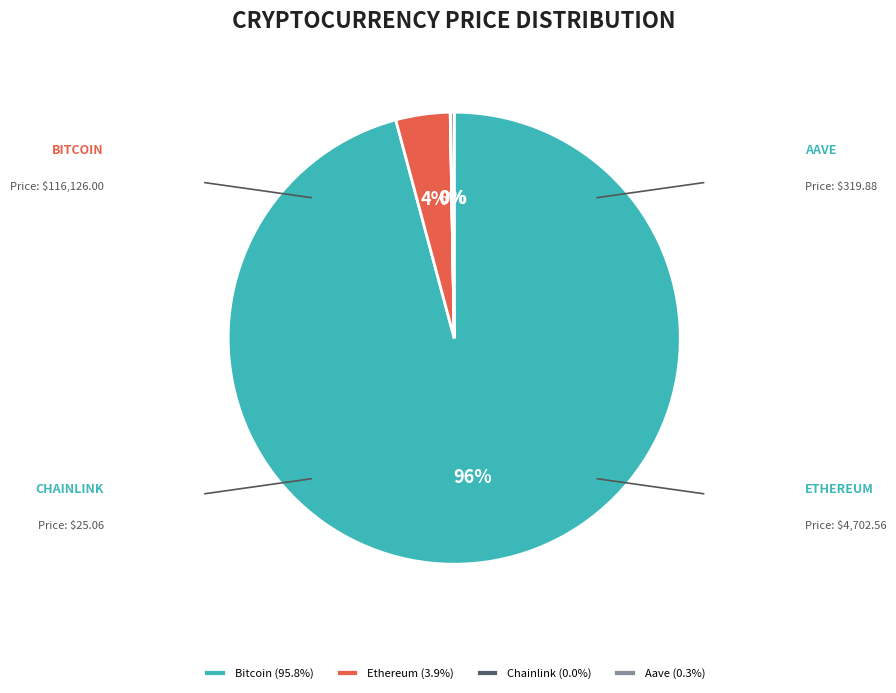

Which has a higher value, Ethereum or Bitcoin?

Bitcoin